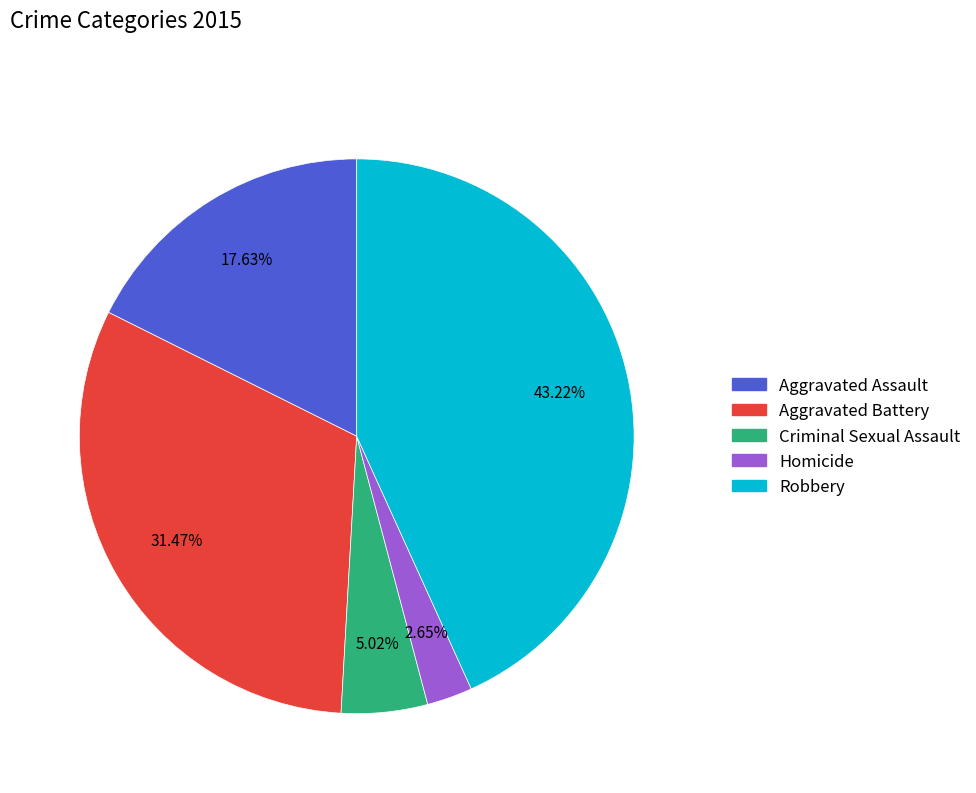

Rank the categories by value from highest to lowest.

Robbery, Aggravated Battery, Aggravated Assault, Criminal Sexual Assault, Homicide